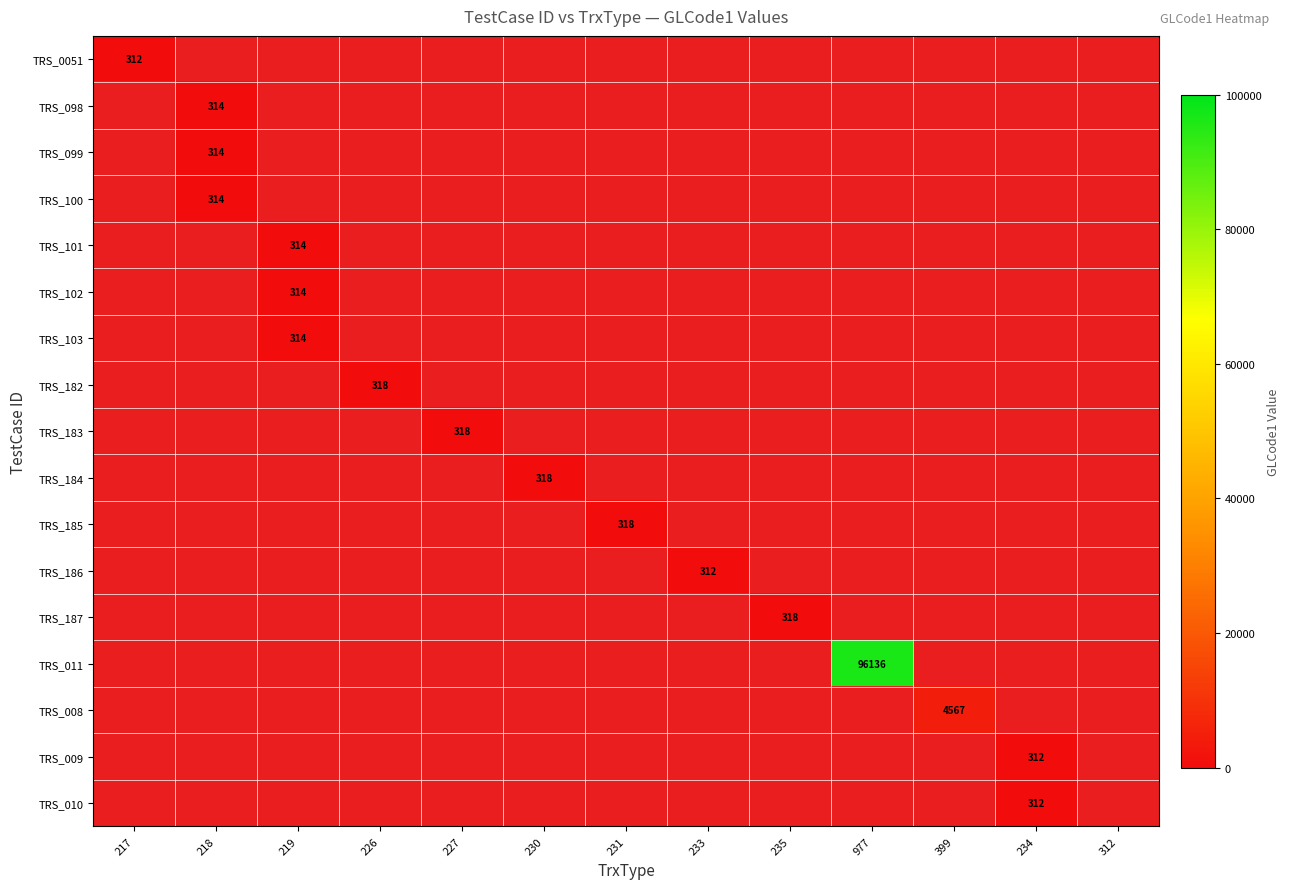

Is it true that TRS_187 equals 318 at 235?

True